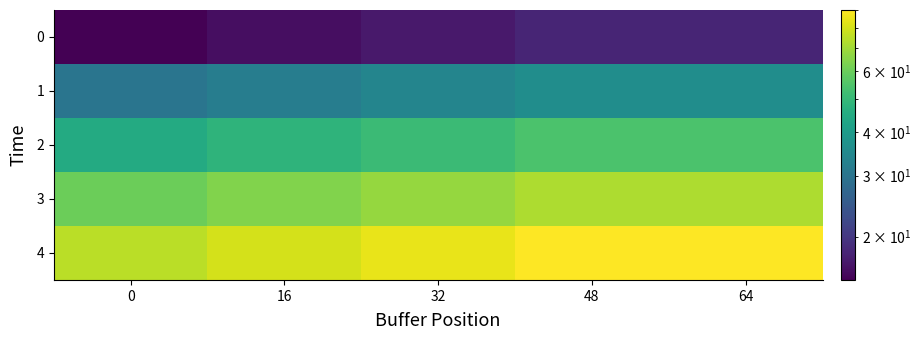

Reading left to right, list all the values displayed in this chart.

0: 0=15	16=16	32=17	48=18	64=18
1: 0=30	16=32	32=34	48=36	64=36
2: 0=45	16=48	32=51	48=54	64=54
3: 0=60	16=64	32=68	48=72	64=72
4: 0=75	16=80	32=85	48=90	64=90